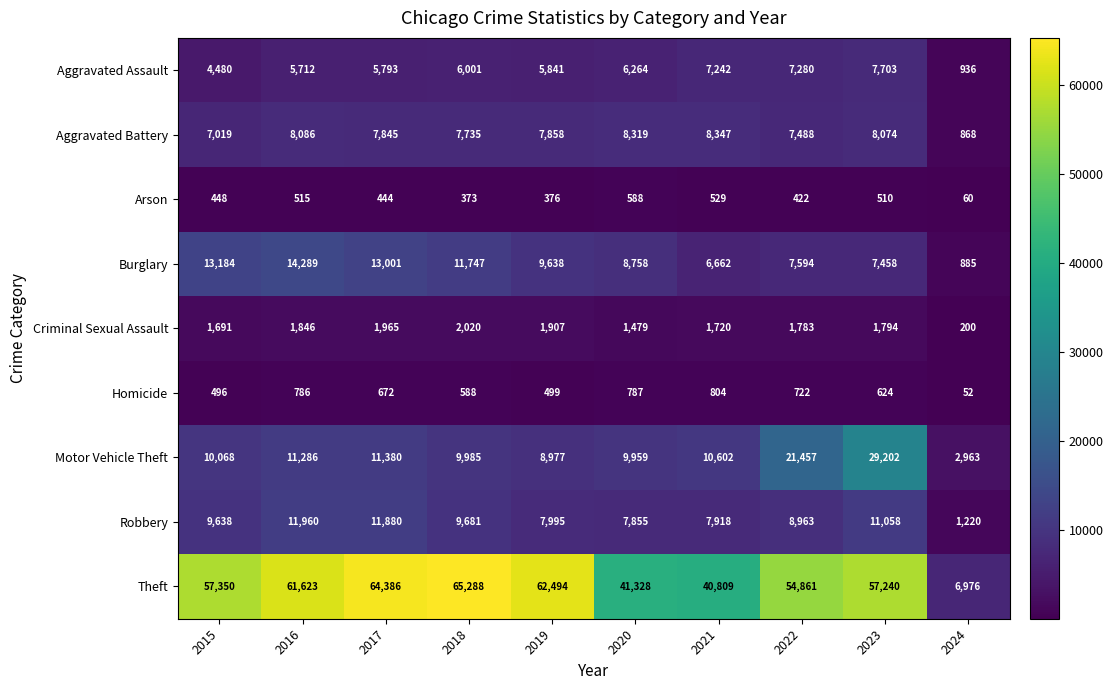

True or false: Motor Vehicle Theft has a value of 5606 at 2015.

False